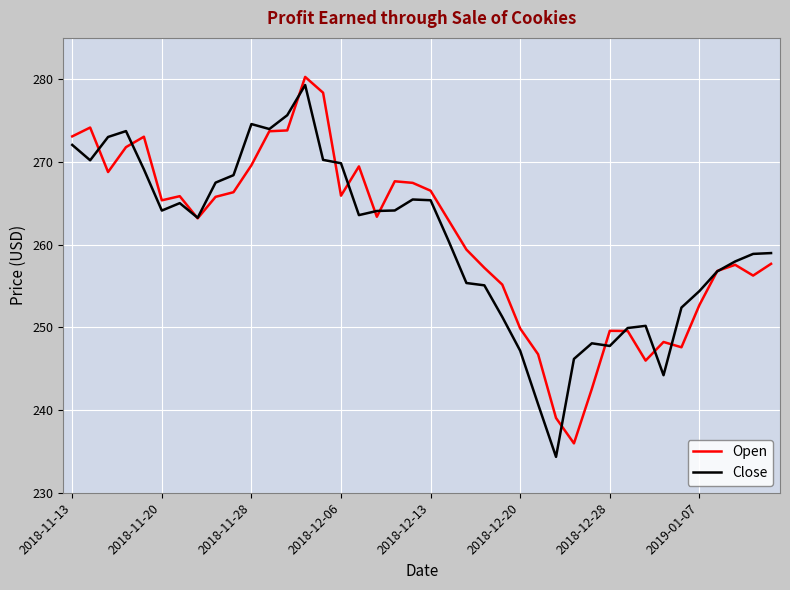

What is the highest value of the Close series?

279.3